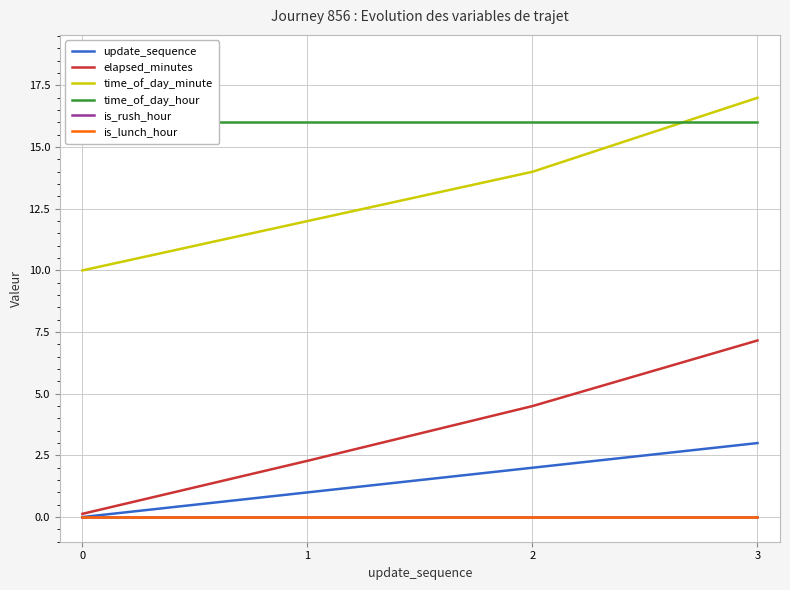

The is_lunch_hour series shows 0.0 at 2. True or false?

True